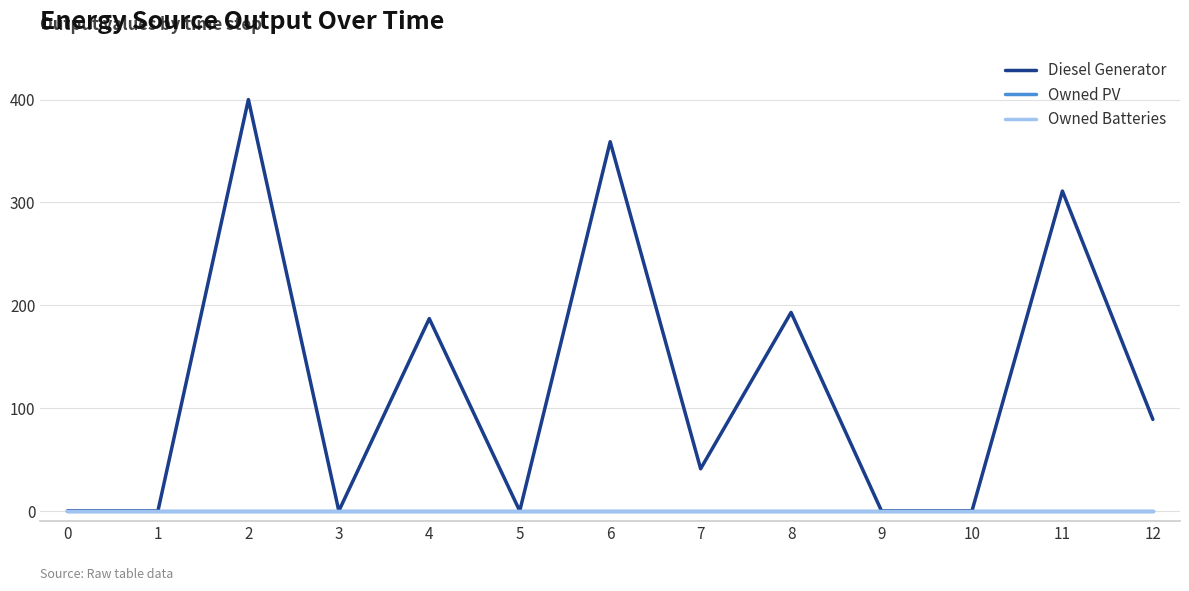

Does the chart have visible grid lines?

Yes